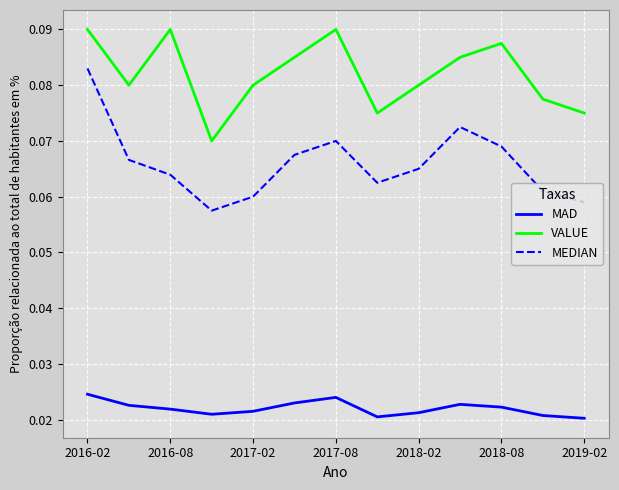

Which series has the largest range (max minus min)?

MEDIAN